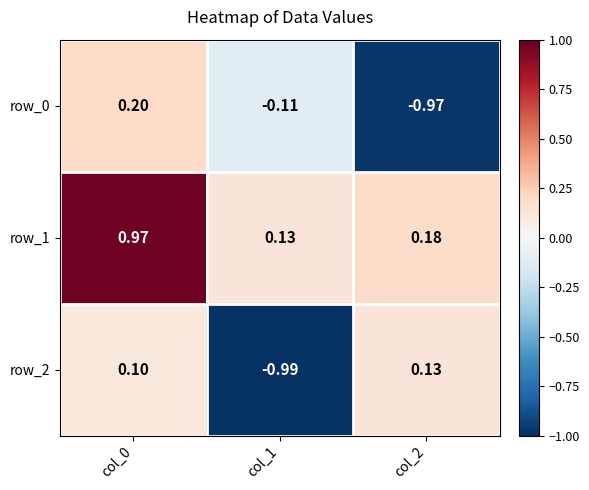

Which series has the largest total across all categories?

row_1